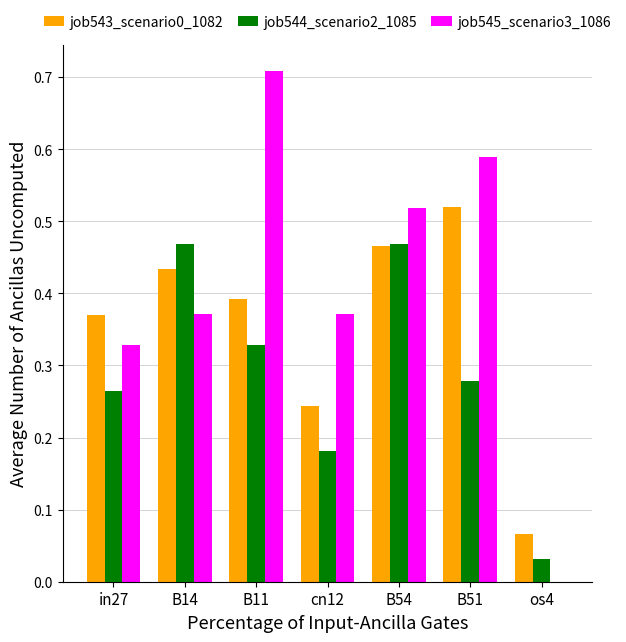

The value of job545_scenario3_1086 at B14 is 0.6. True or false?

False